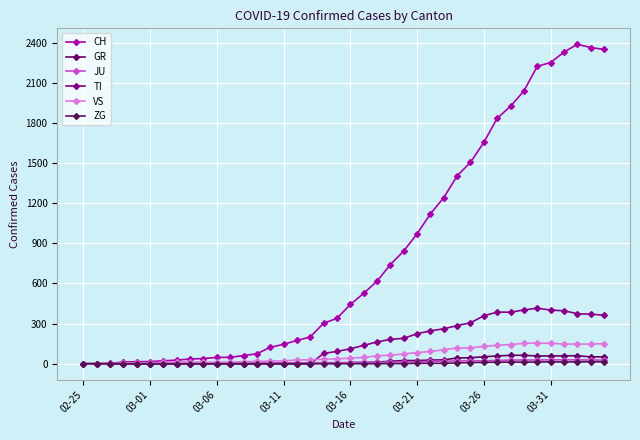

How many values in the CH series are below 443?

20